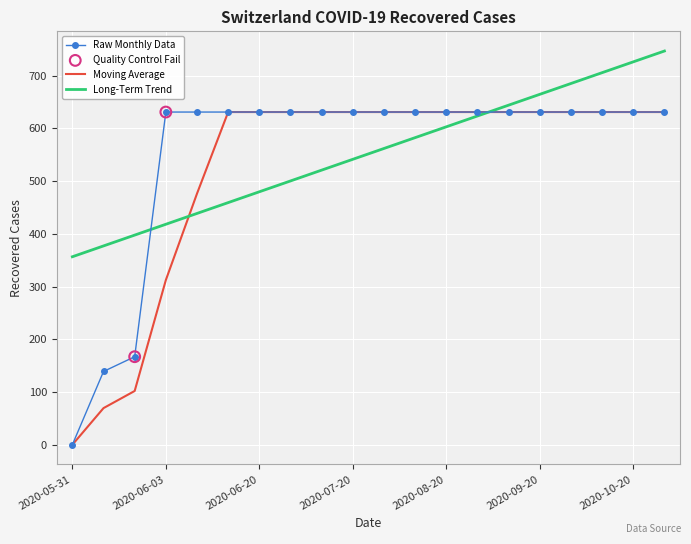

What is the lowest value of the Long-Term Trend series?

356.6